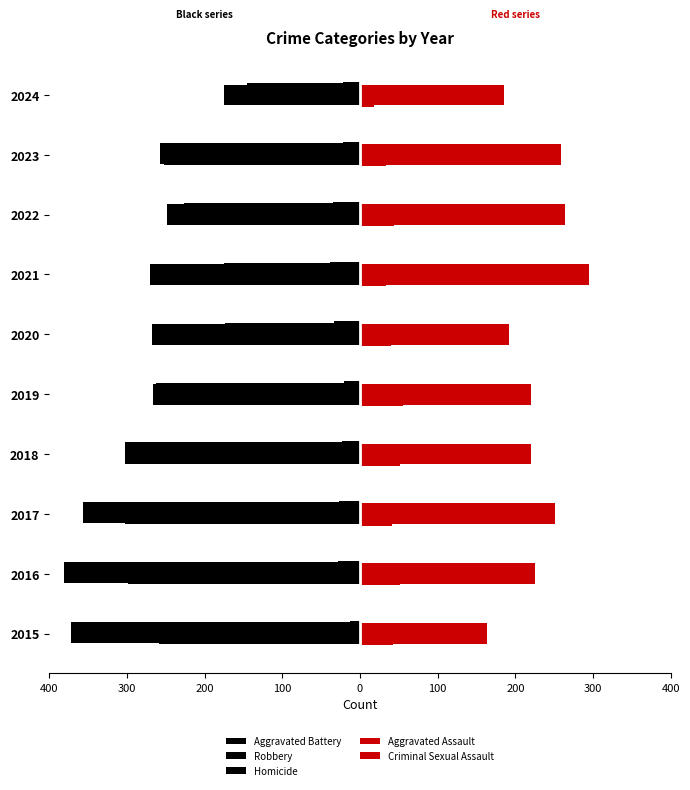

How many groups of bars are there?

10